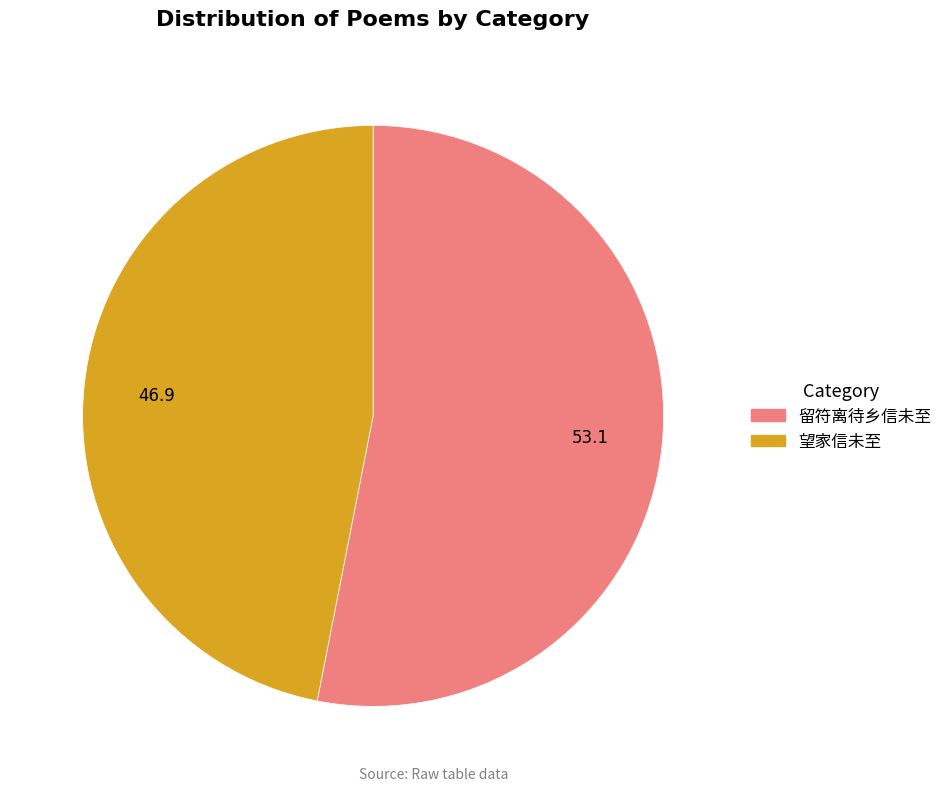

Does any single category account for the majority?

Yes